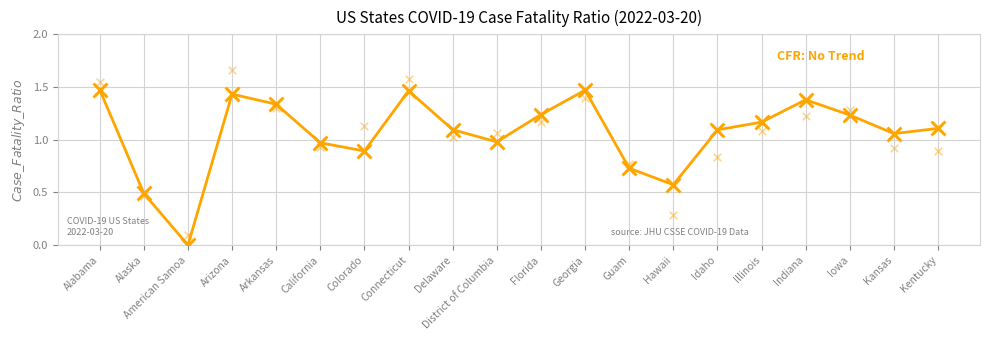

What is the change in value from American Samoa to Guam?

+0.7